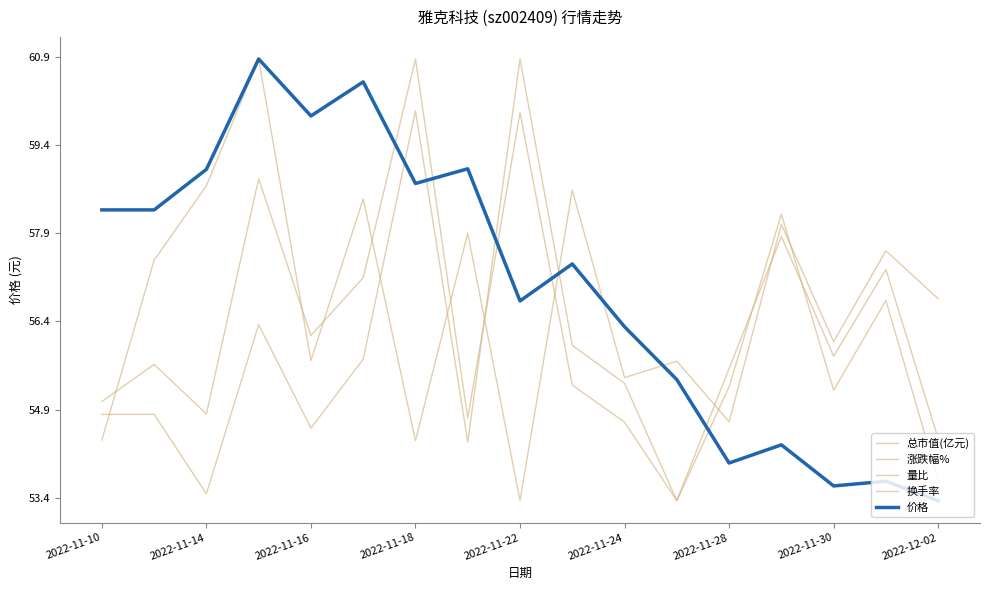

Rank the series by their maximum value, from highest to lowest.

总市值(亿元), 涨跌幅%, 量比, 换手率, 价格